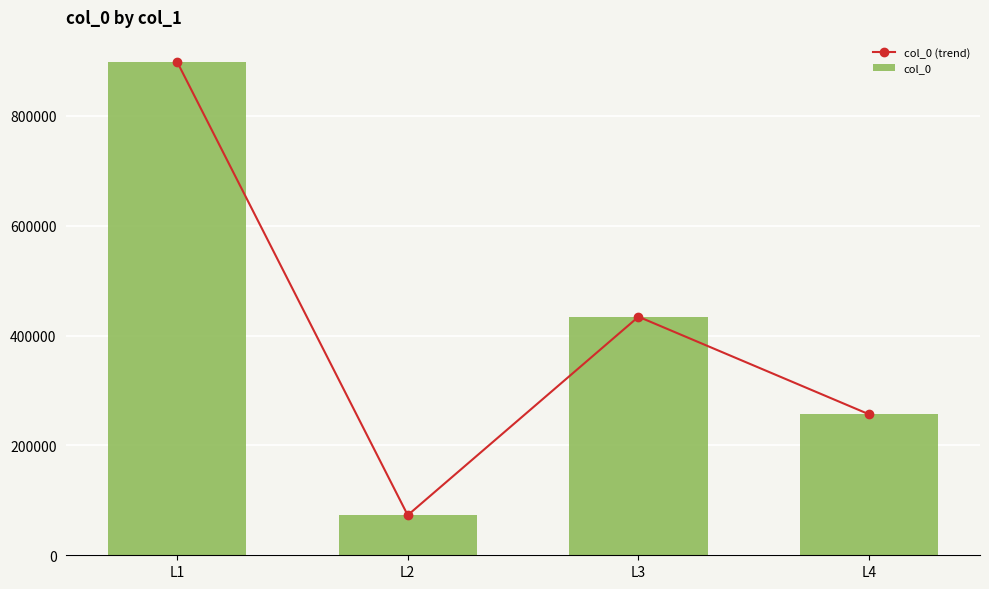

Read the col_0 value at L4, to the nearest 100.

256600